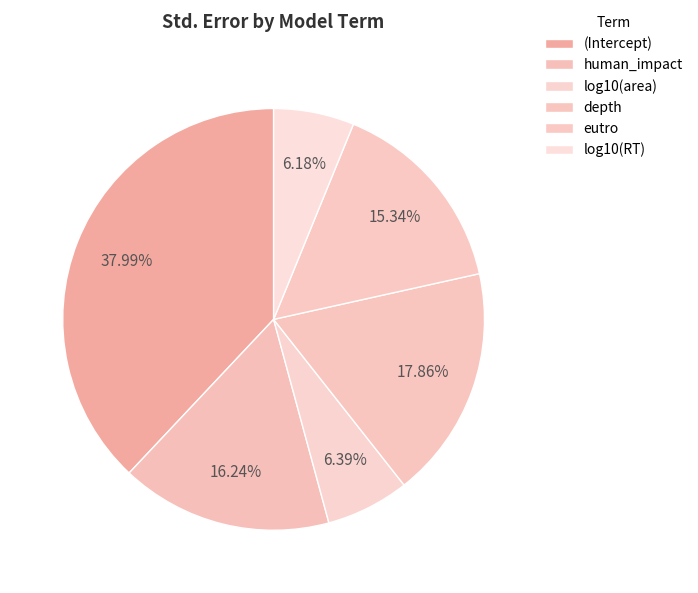

To the nearest percent, what percentage of the pie is (Intercept)?

38%